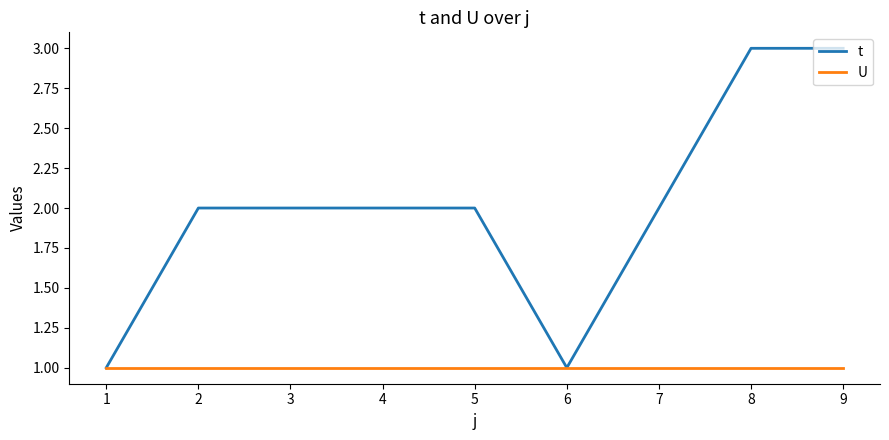

How many lines are shown in the chart?

2